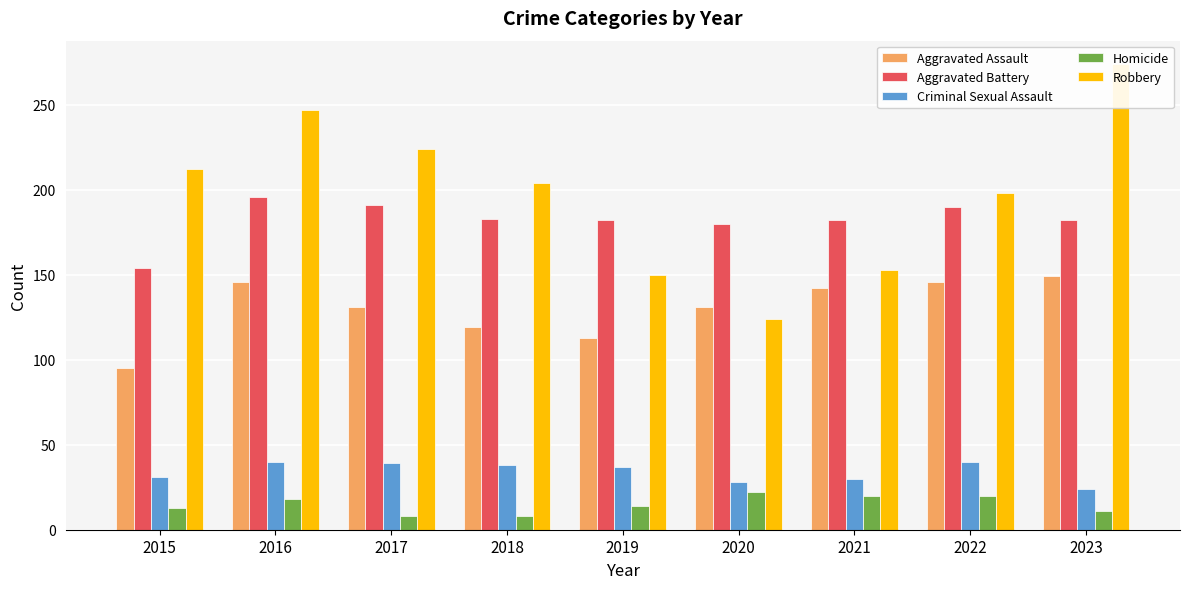

At how many categories does at least one series exceed 260?

1